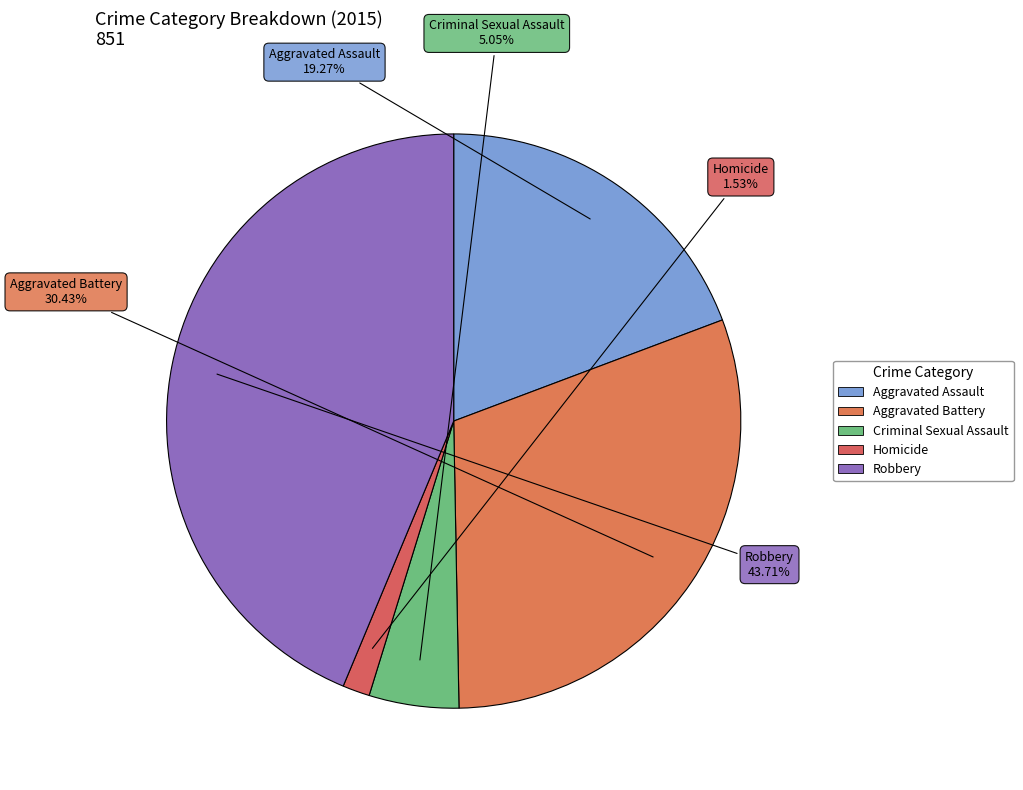

How much of the chart is everything except Aggravated Battery?

69.6%